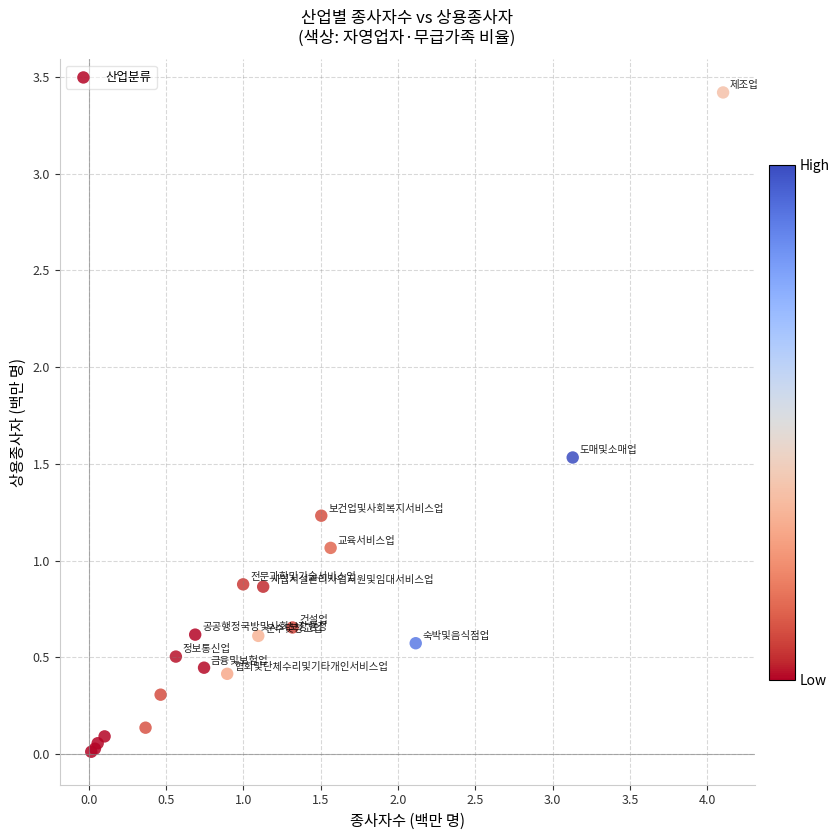

What Y value in the scatter plot is closest to 1?

1.1